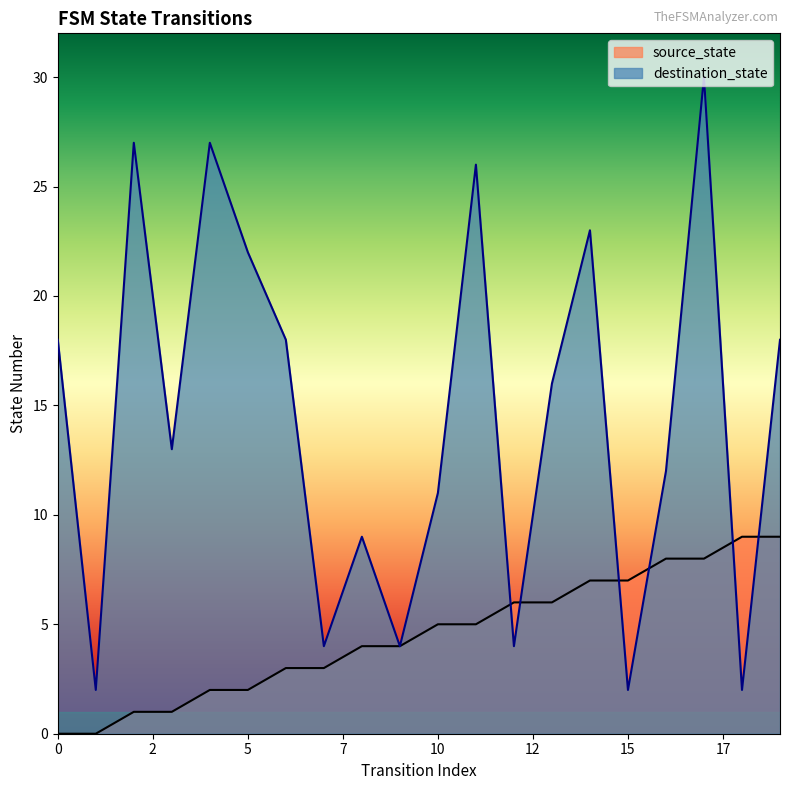

True or false: source_state and destination_state intersect in this chart.

True